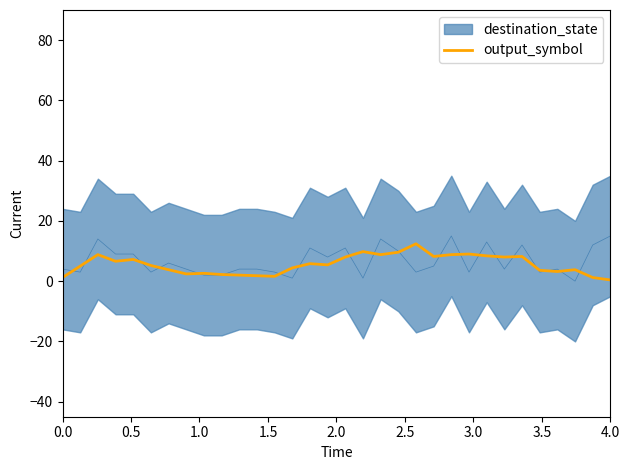

Reading left to right, list all the values displayed in this chart.

1.2	5.0	8.8	6.6	7.2	5.2	3.8	2.4	2.6	2.2	2.0	1.8	1.6	4.4	5.8	5.4	8.0	9.8	8.8	9.6	12.4	8.2	8.8	9.0	8.4	8.0	8.2	3.6	3.2	3.8	1.2	0.4